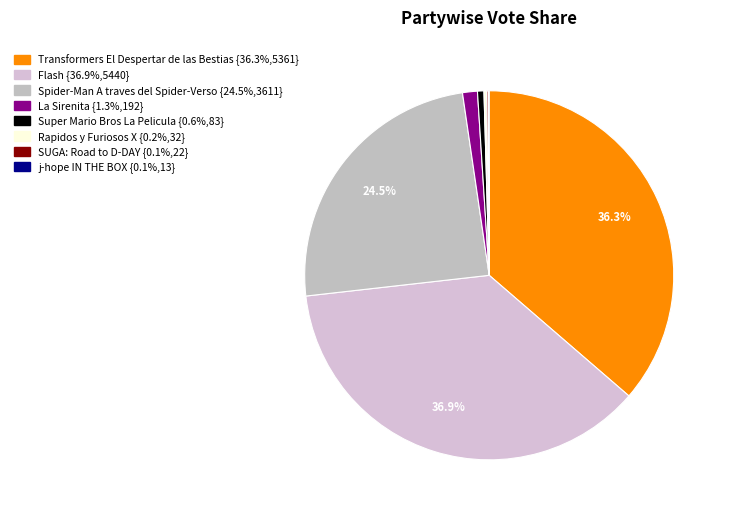

How many slices are in this pie chart?

8